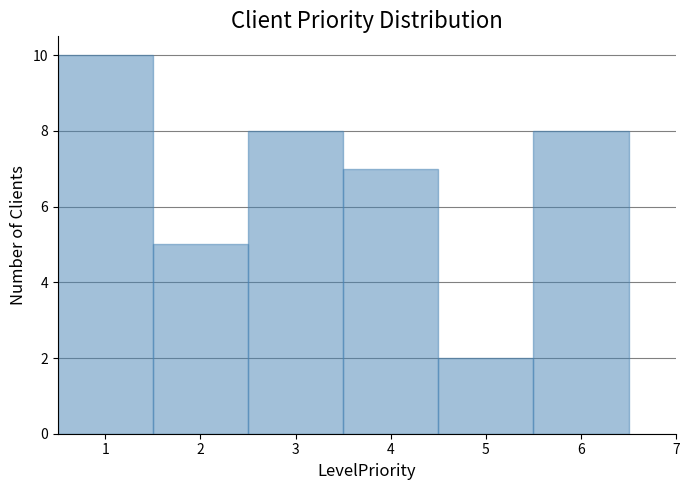

Reading left to right, transcribe this chart: for each bar, give the range it covers on the x-axis and its height. The values are not printed on the chart, so give them approximately, as read against the axis.

0.5 to 1.5: 10
1.5 to 2.5: 5
2.5 to 3.5: 8
3.5 to 4.5: 7
4.5 to 5.5: 2
5.5 to 6.5: 8